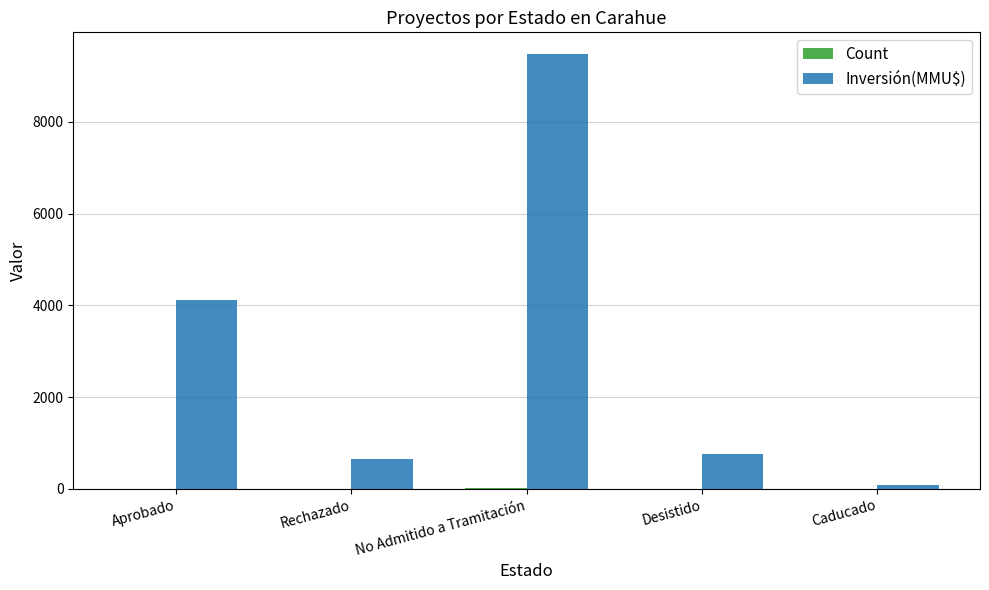

What is the greatest value displayed?

9480